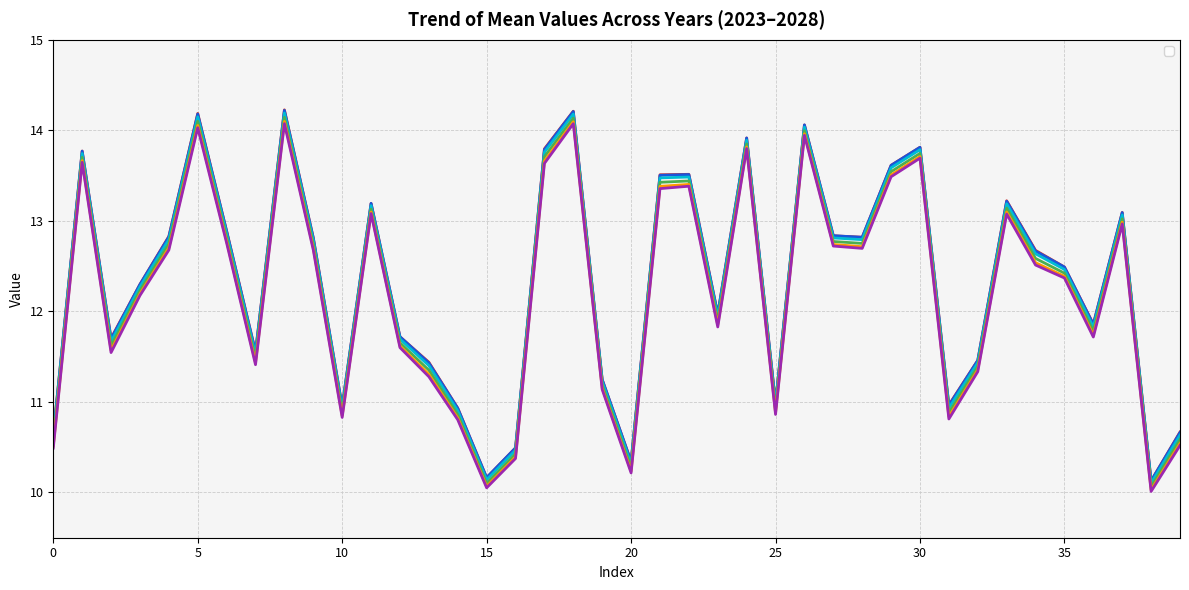

Rank the series by their maximum value, from lowest to highest.

_2028, _2027, _2026, _2025, _2024, _2023